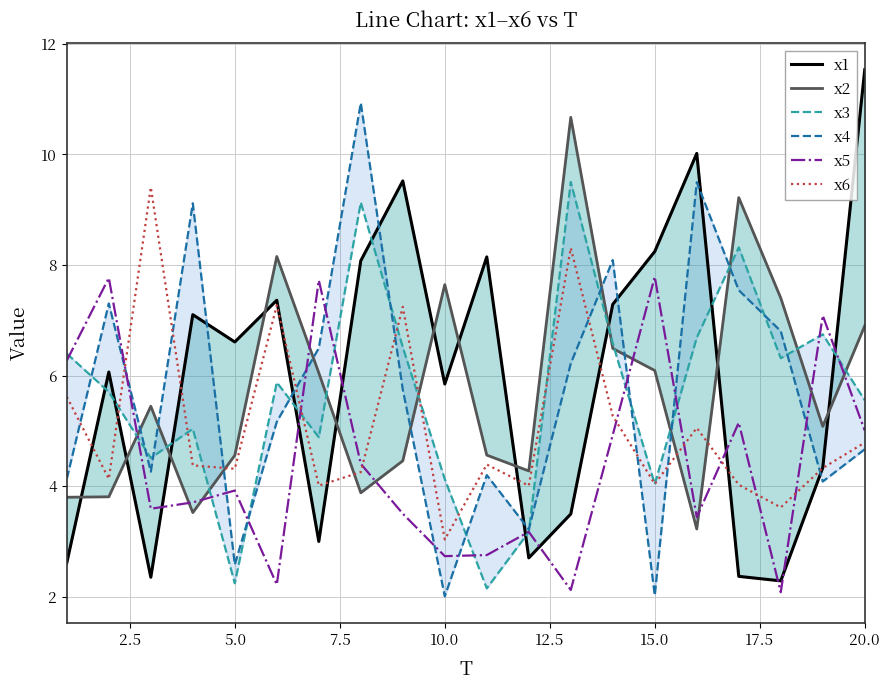

What is the lowest value of the x5 series?

2.1